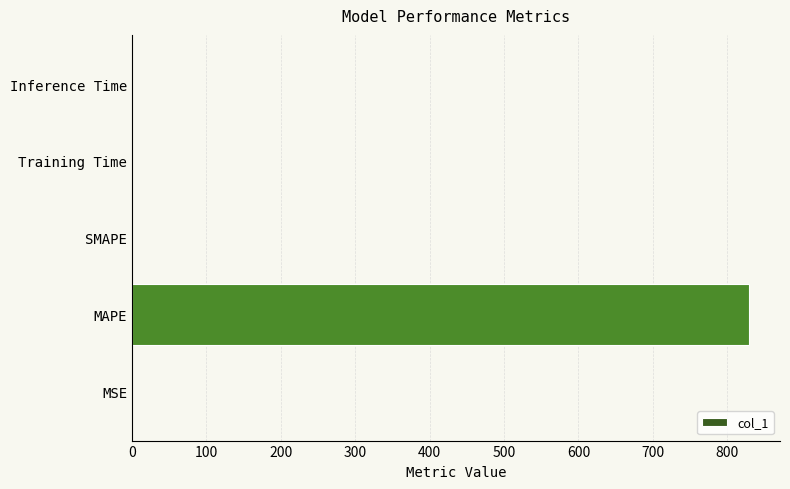

Are the bars horizontal?

Yes